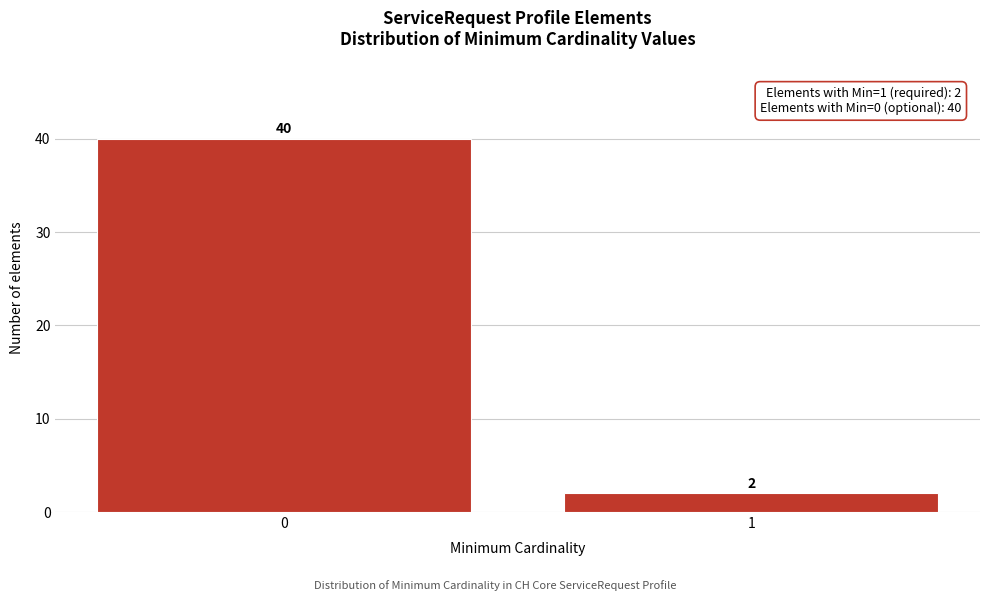

Reading left to right, transcribe all the data shown in this chart.

40	2